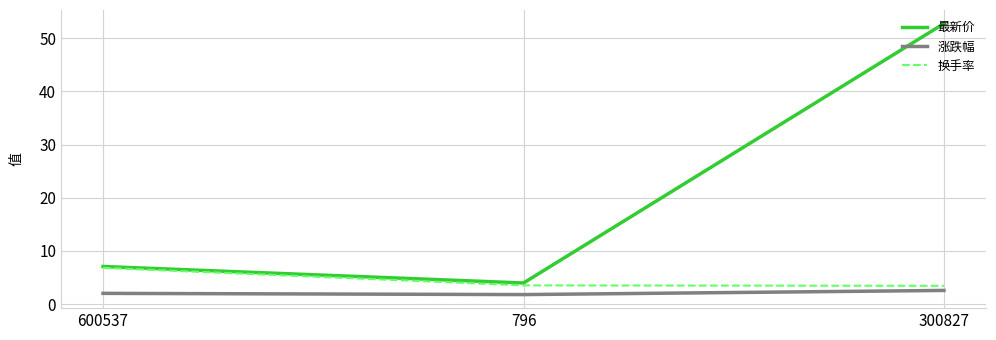

True or false: 换手率 has a value of 6.8 at 600537.

True